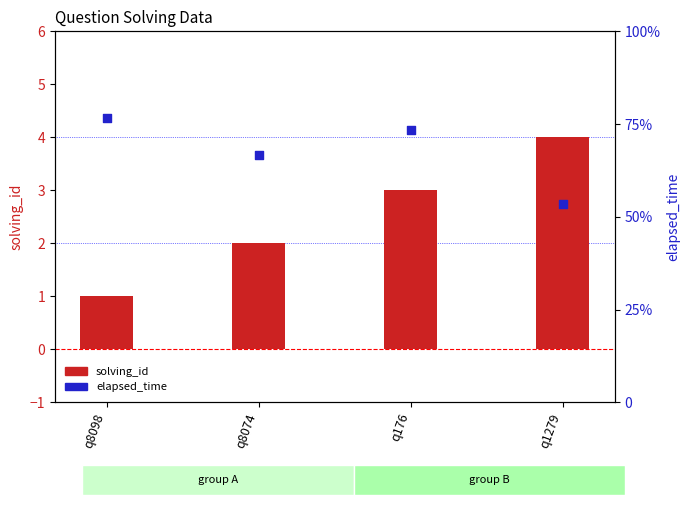

What are all the series names shown in the legend?

solving_id, elapsed_time